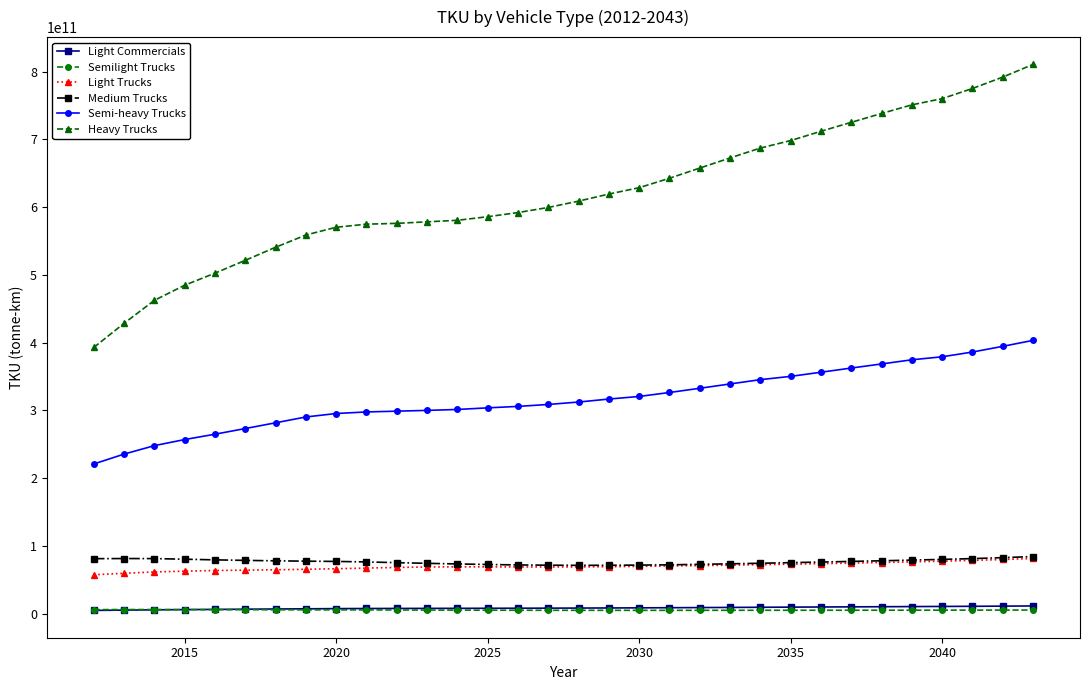

True or false: Medium Trucks and Heavy Trucks intersect in this chart.

False